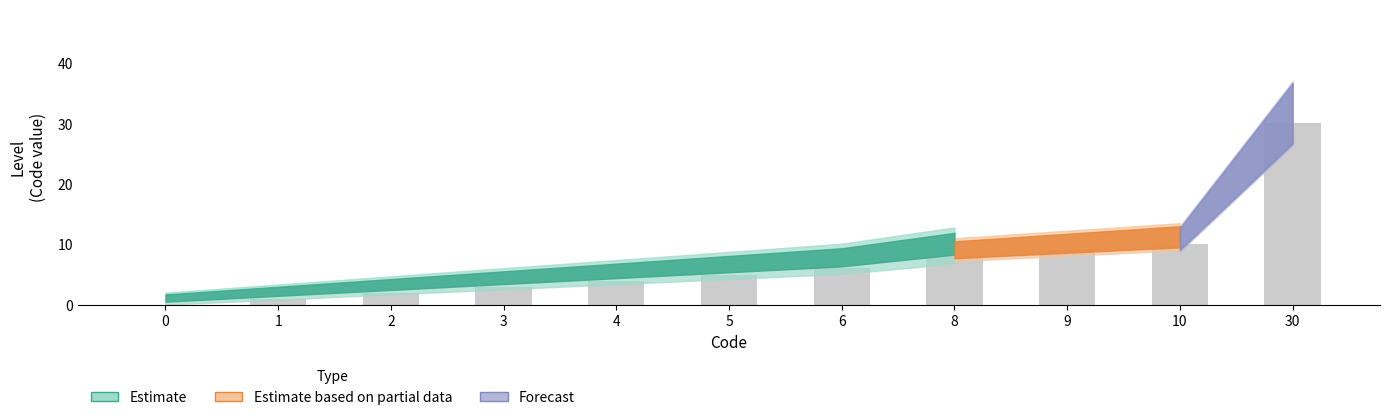

Read the value at 9.

9